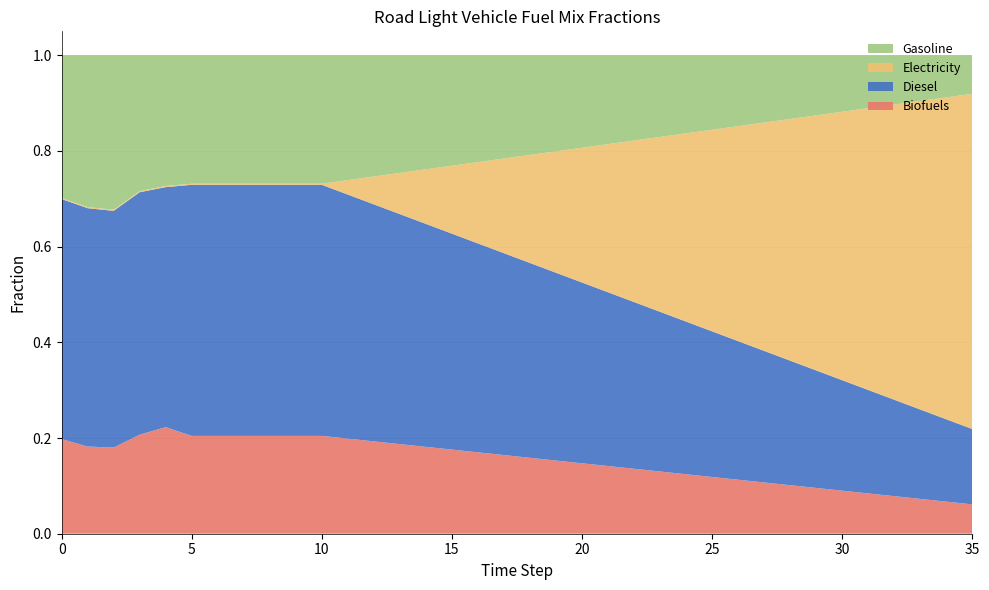

Reading left to right, what are all the values shown in this chart?

frac_trns_fuelmix_road_light_biofuels: 0=0.2	1=0.2	2=0.2	3=0.2	4=0.2	5=0.2	6=0.2	7=0.2	8=0.2	9=0.2	10=0.2	11=0.2	12=0.2	13=0.2	14=0.2	15=0.2	16=0.2	17=0.2	18=0.2	19=0.2	20=0.1	21=0.1	22=0.1	23=0.1	24=0.1	25=0.1	26=0.1	27=0.1	28=0.1	29=0.1	30=0.1	31=0.1	32=0.1	33=0.1	34=0.1	35=0.1
frac_trns_fuelmix_road_light_diesel: 0=0.5	1=0.5	2=0.5	3=0.5	4=0.5	5=0.5	6=0.5	7=0.5	8=0.5	9=0.5	10=0.5	11=0.5	12=0.5	13=0.5	14=0.5	15=0.5	16=0.4	17=0.4	18=0.4	19=0.4	20=0.4	21=0.4	22=0.3	23=0.3	24=0.3	25=0.3	26=0.3	27=0.3	28=0.3	29=0.2	30=0.2	31=0.2	32=0.2	33=0.2	34=0.2	35=0.2
frac_trns_fuelmix_road_light_electricity: 0=0.0	1=0.0	2=0.0	3=0.0	4=0.0	5=0.0	6=0.0	7=0.0	8=0.0	9=0.0	10=0.0	11=0.0	12=0.1	13=0.1	14=0.1	15=0.1	16=0.2	17=0.2	18=0.2	19=0.3	20=0.3	21=0.3	22=0.3	23=0.4	24=0.4	25=0.4	26=0.4	27=0.5	28=0.5	29=0.5	30=0.6	31=0.6	32=0.6	33=0.6	34=0.7	35=0.7
frac_trns_fuelmix_road_light_gasoline: 0=0.3	1=0.3	2=0.3	3=0.3	4=0.3	5=0.3	6=0.3	7=0.3	8=0.3	9=0.3	10=0.3	11=0.3	12=0.3	13=0.2	14=0.2	15=0.2	16=0.2	17=0.2	18=0.2	19=0.2	20=0.2	21=0.2	22=0.2	23=0.2	24=0.2	25=0.2	26=0.1	27=0.1	28=0.1	29=0.1	30=0.1	31=0.1	32=0.1	33=0.1	34=0.1	35=0.1